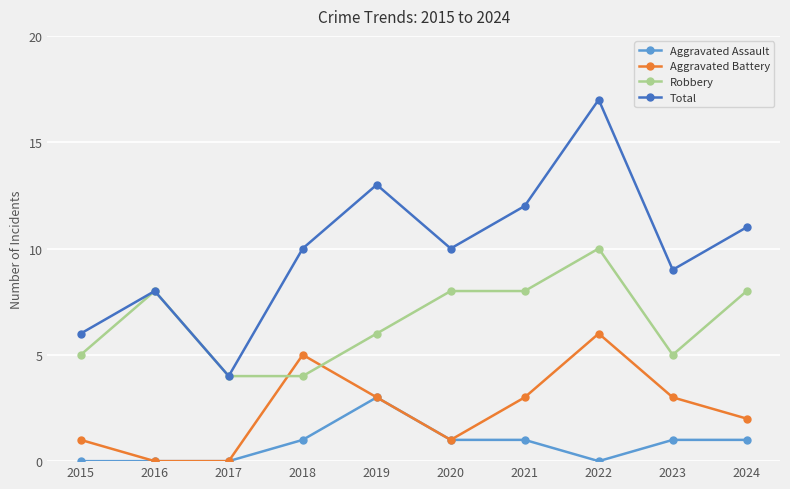

True or false: Total and Aggravated Battery intersect in this chart.

False